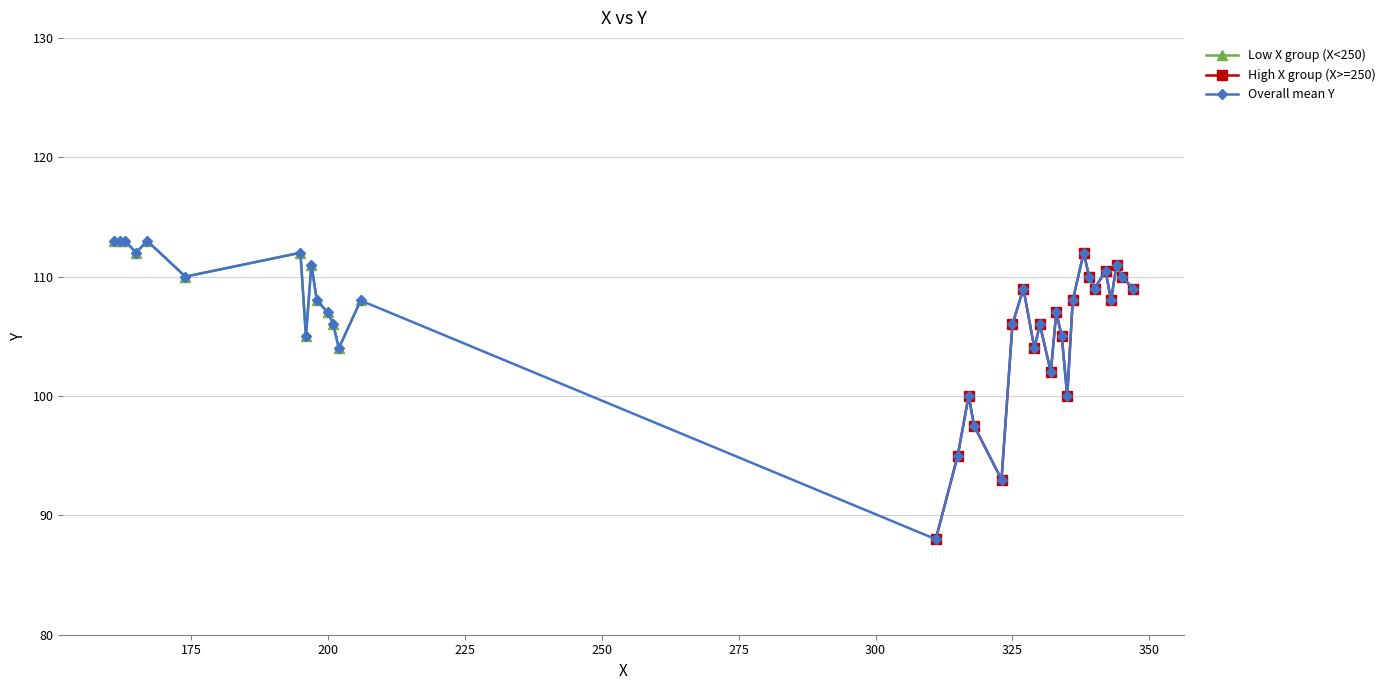

What is the smallest value displayed?

88